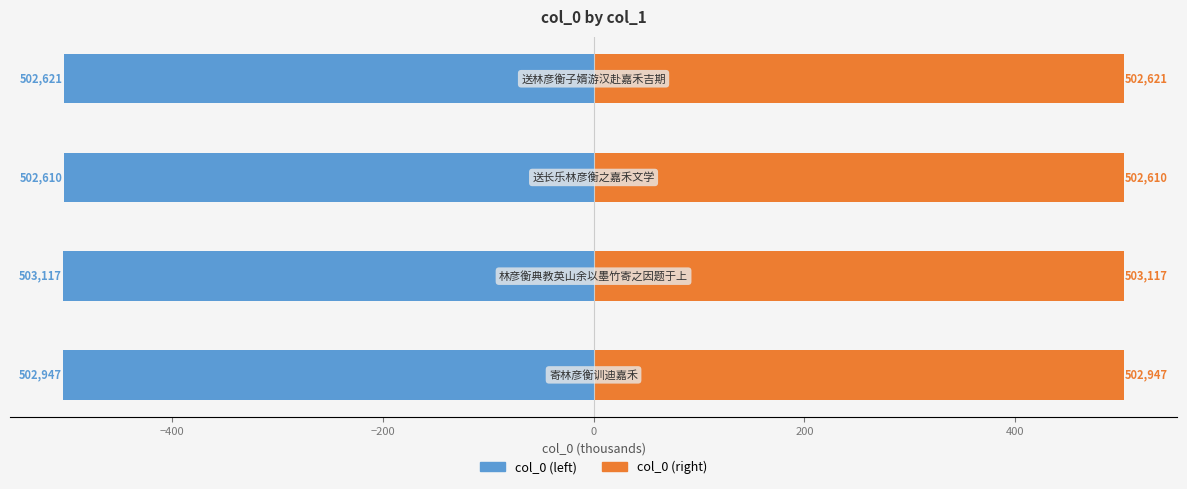

What is the approximate value of col_0 (left) at −600?

-502.9